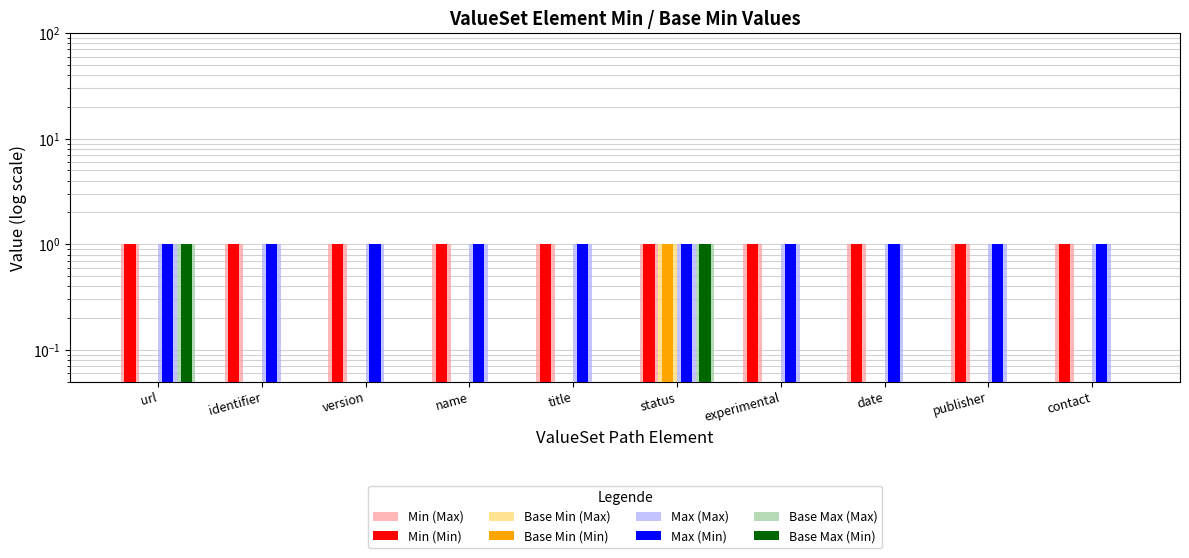

Is it true that Base Min (Min) equals 0.1 at title?

False